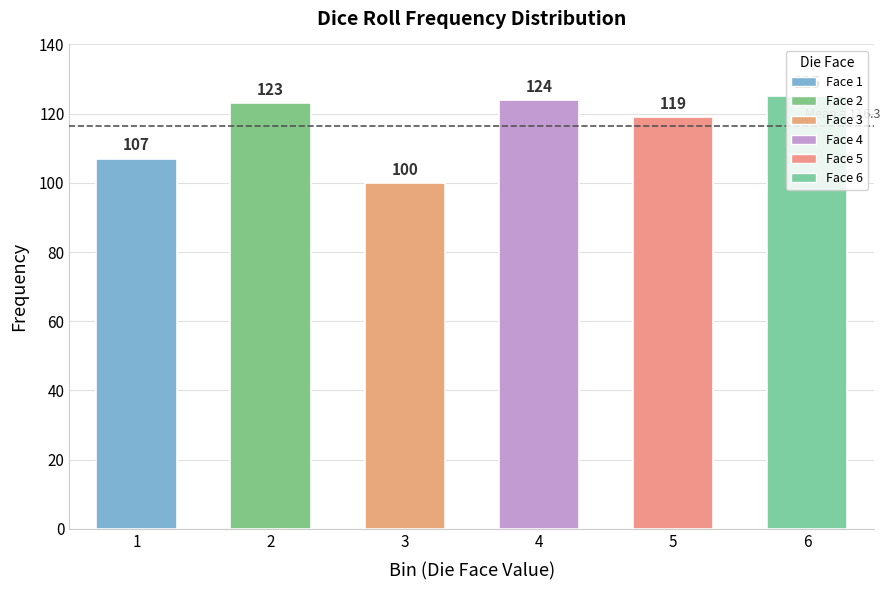

Is it true that the value at 5 is 188?

False